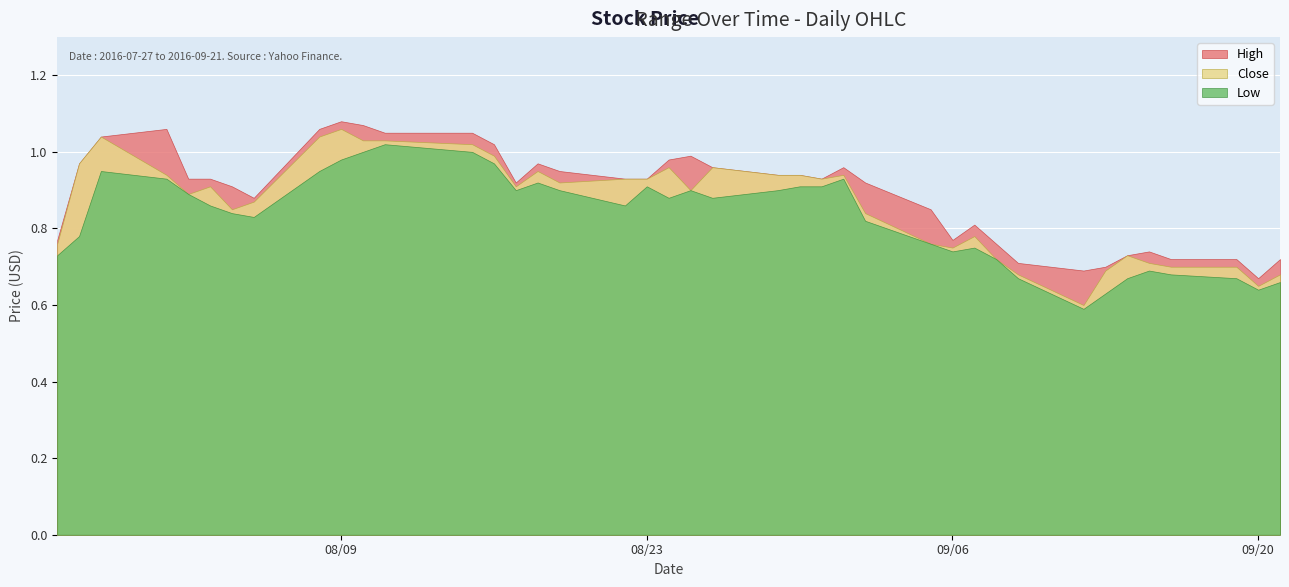

What is the spread (max minus min) of values at 6?

0.1